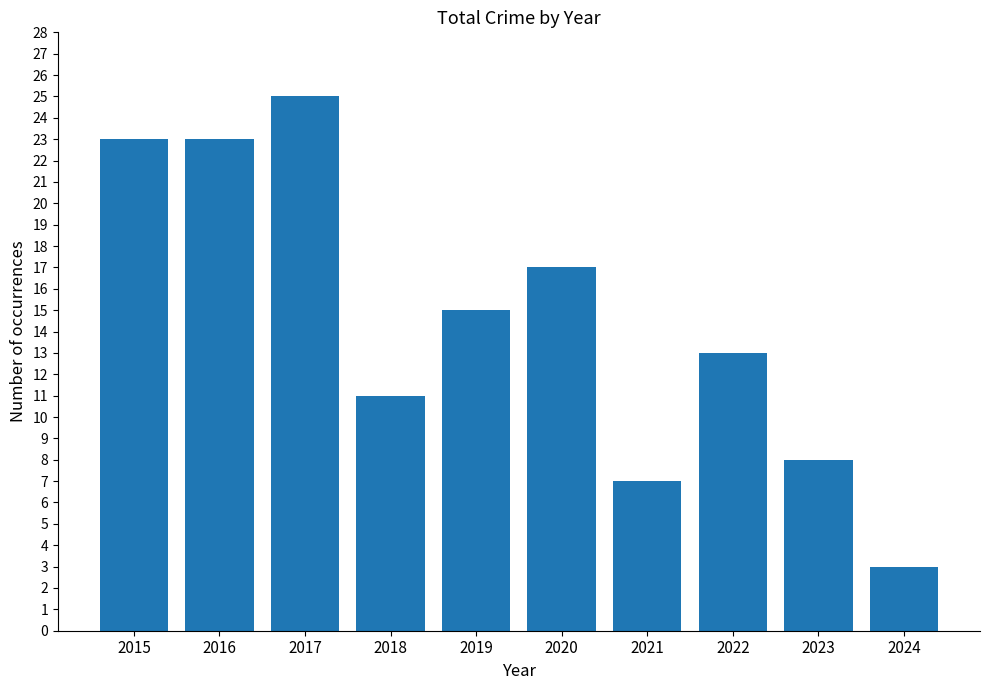

At which category does the chart reach its peak across all series?

2017